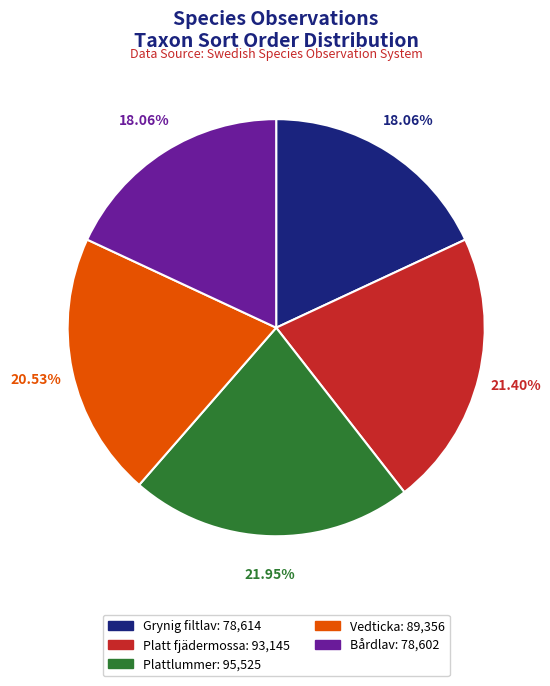

Does any single category account for the majority?

No